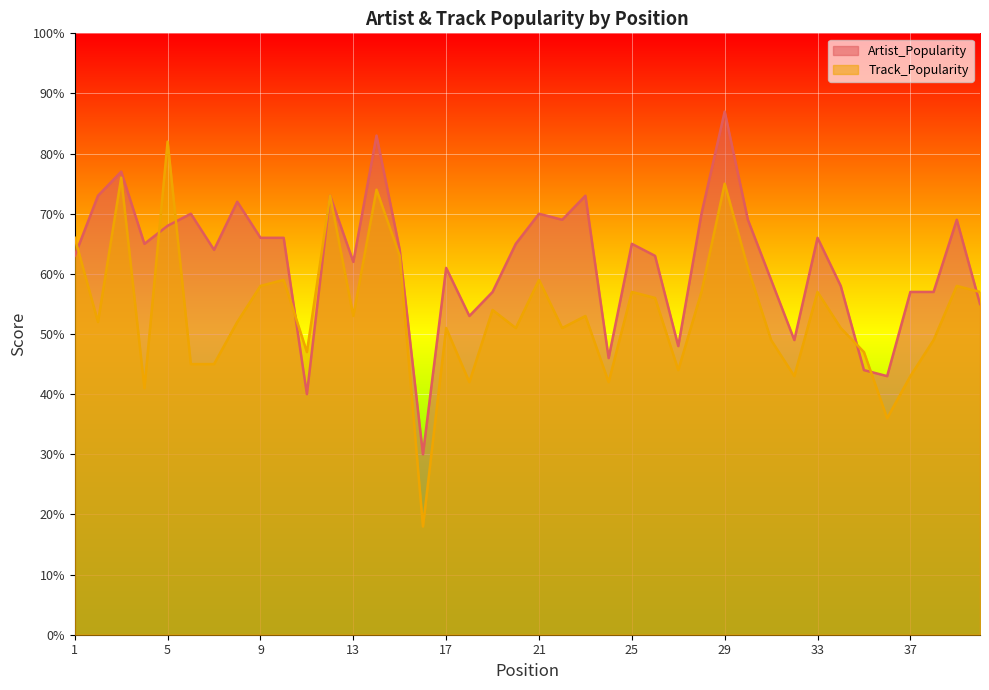

After their last crossing, which series has the higher values: Track_Popularity or Artist_Popularity?

Track_Popularity